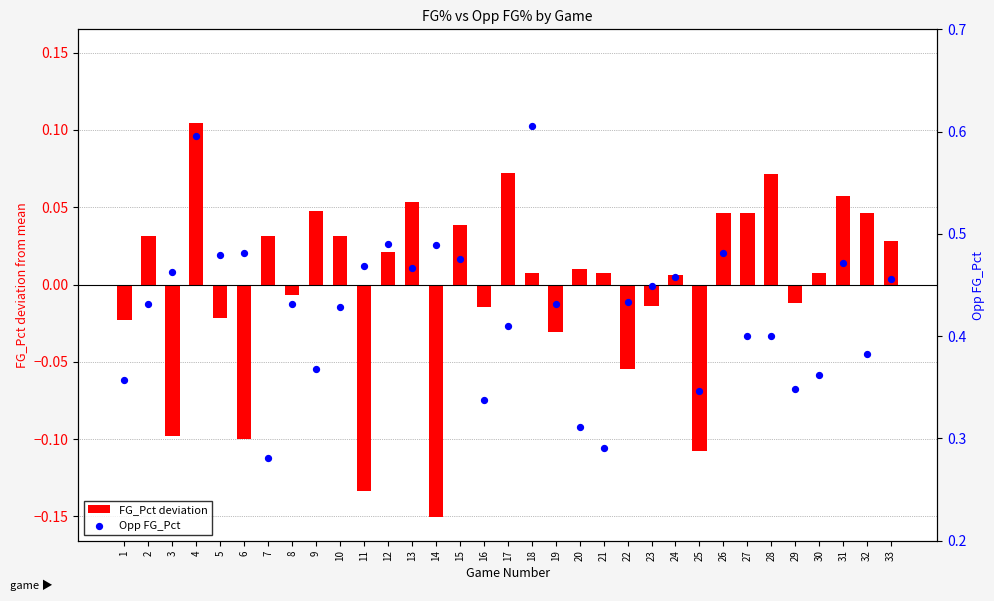

Which series reaches the maximum Y coordinate?

Opp FG_Pct